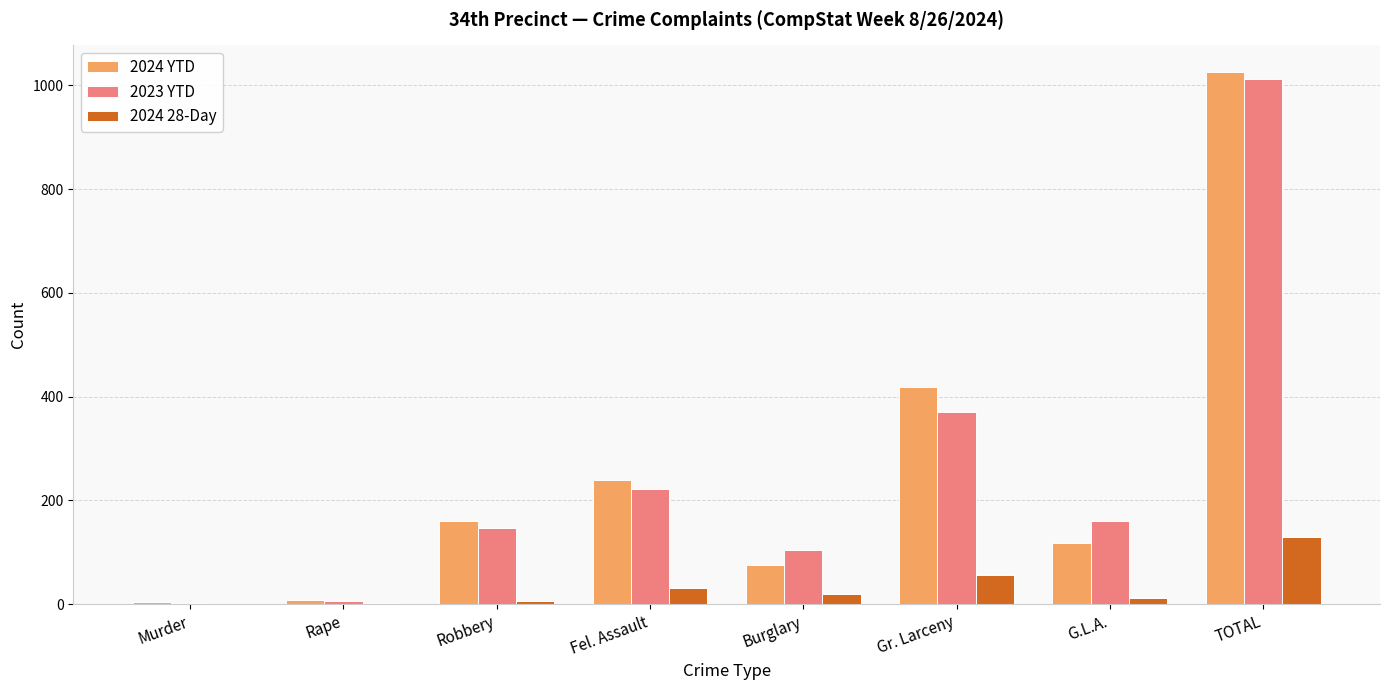

Which category has the highest value in the 2024 YTD series?

TOTAL